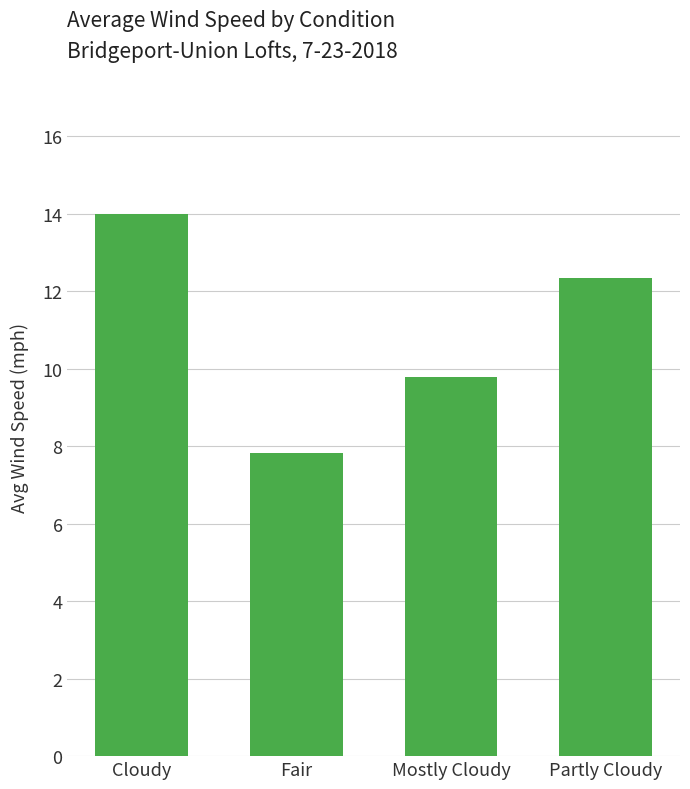

Between Cloudy and Fair, which is larger?

Cloudy